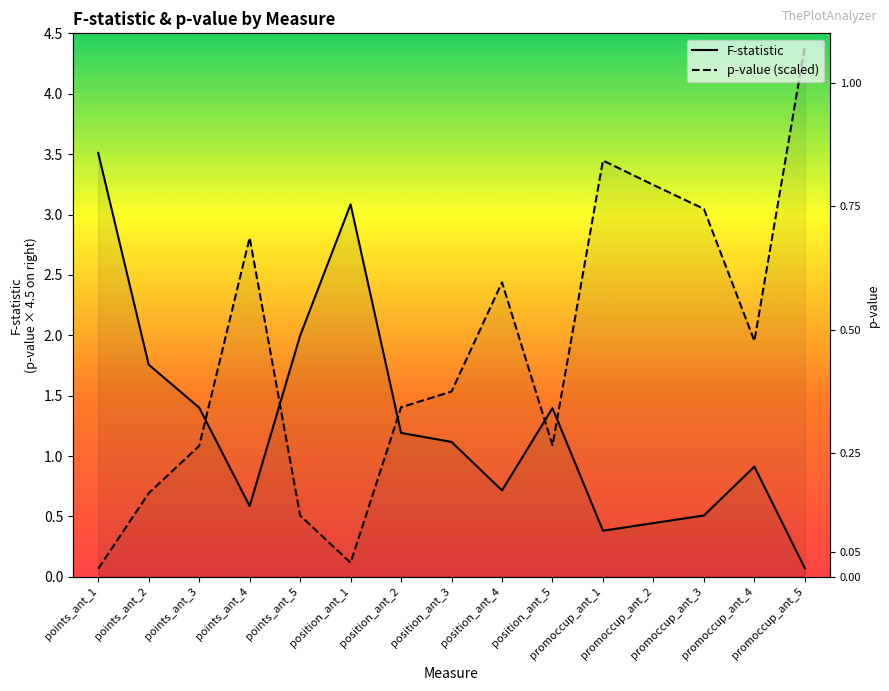

True or false: F-statistic and p-value (scaled) cross at least once.

True